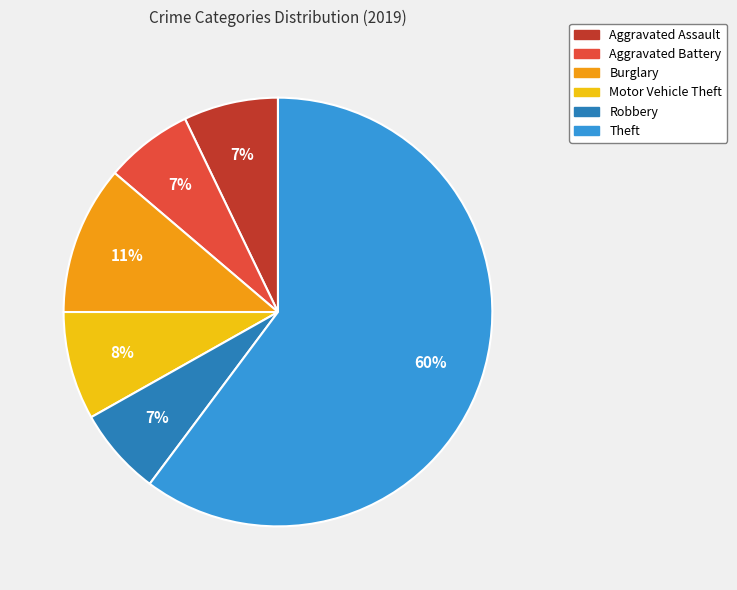

How many segments does this pie chart have?

6